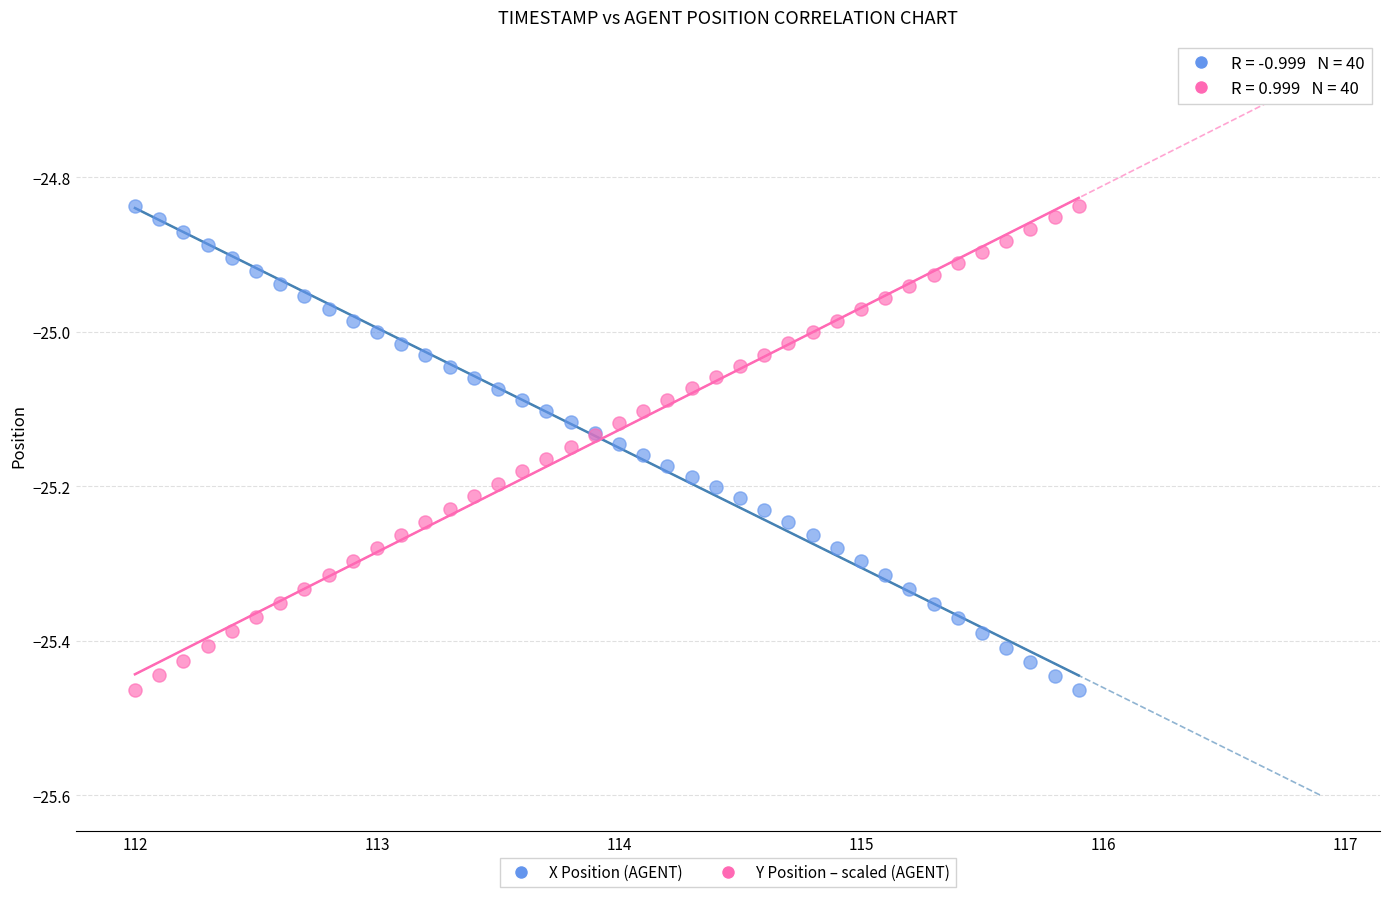

What is the X range (max minus min) for the scatter plot?

3.9